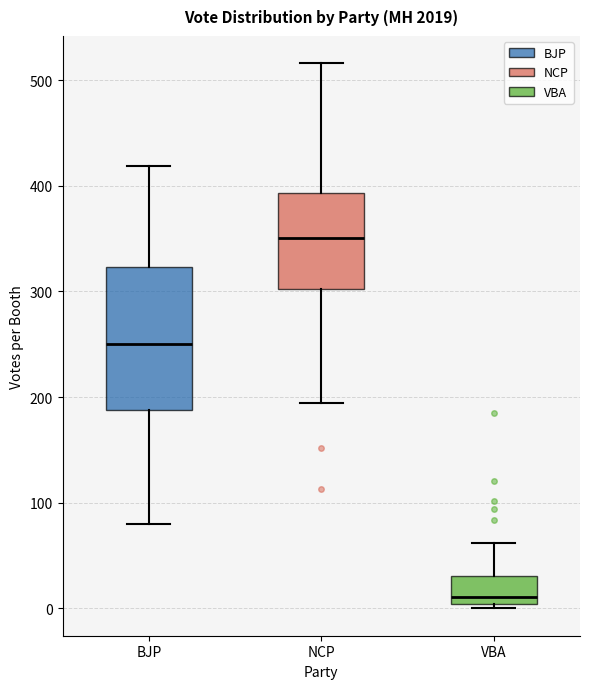

Reading left to right, read every box against the y-axis: the position of its median line, the range the box covers, and the ends of its whiskers. The values are not printed on the chart, so give them approximately, as read against the axis.

BJP: median 250, box 190 to 320, whiskers 80 to 420
NCP: median 350, box 300 to 390, whiskers 190 to 520
VBA: median 10, box 0 to 30, whiskers 0 (just below the box's lower edge) to 60